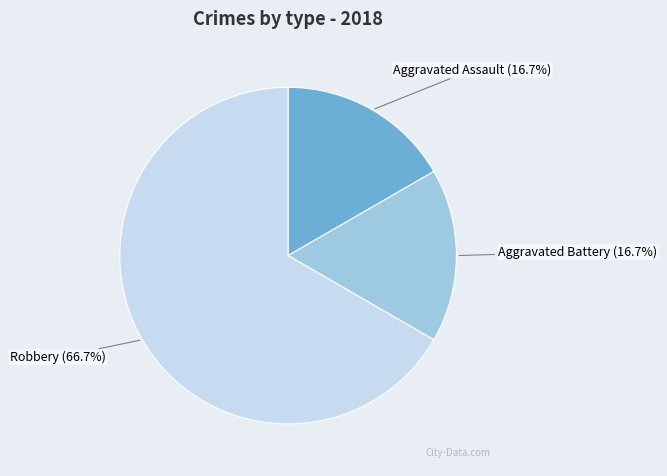

Is there any slice that represents more than half of the pie?

Yes